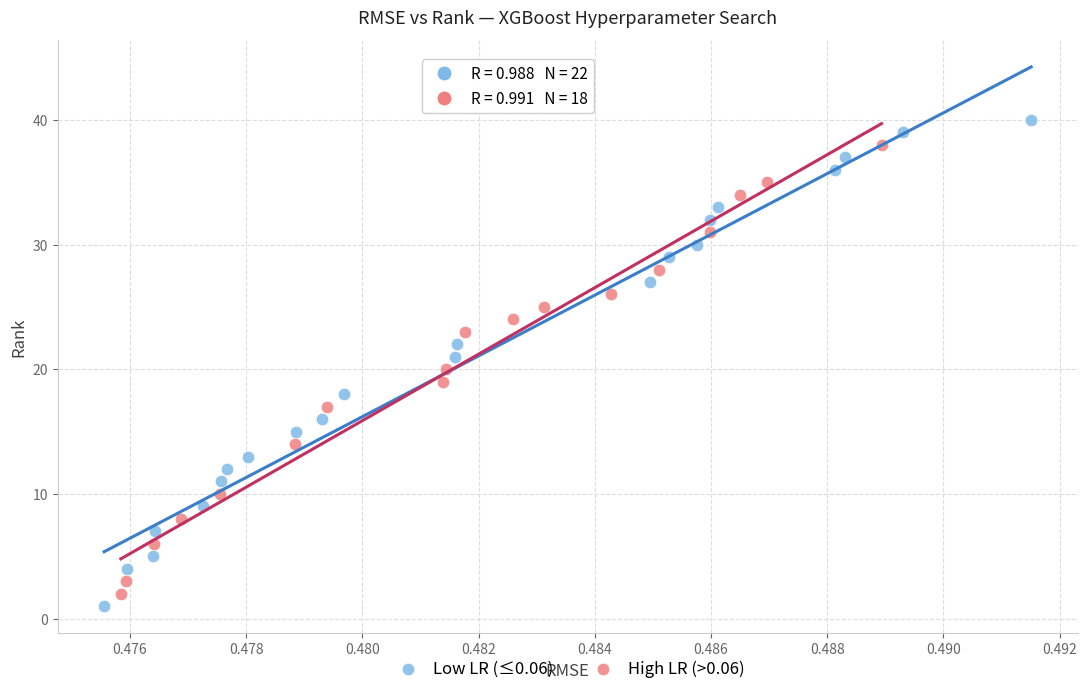

Which series reaches the maximum Y coordinate?

Low LR (≤0.06)